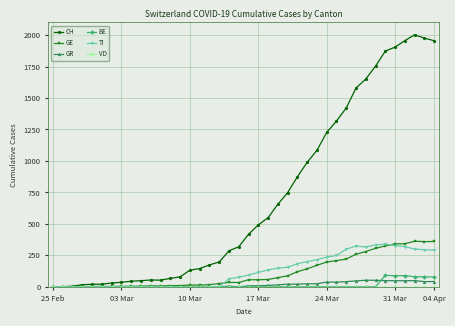

True or false: CH has more than 1 points higher than both neighbors.

True